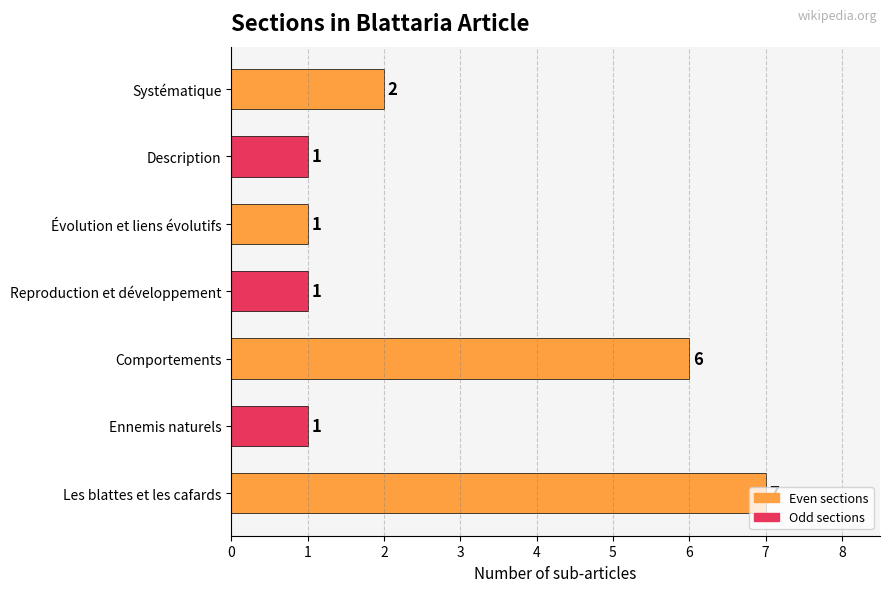

How many series are shown in this chart?

1